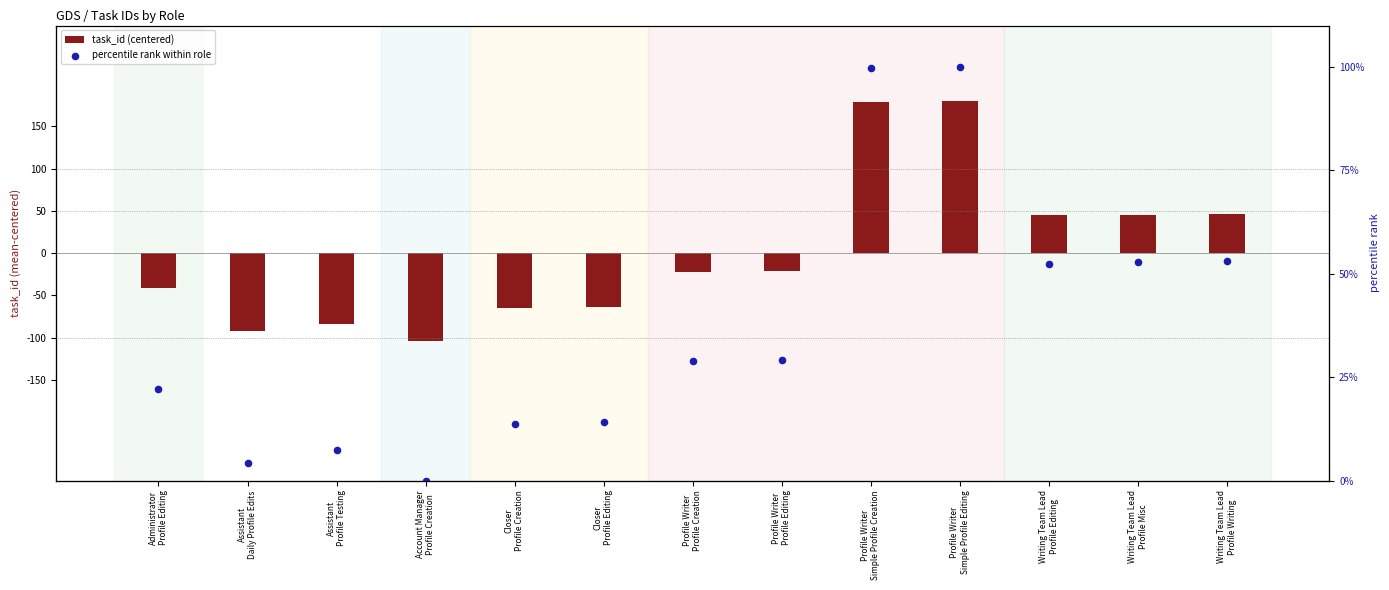

Which series has the largest total across all categories?

percentile rank within role